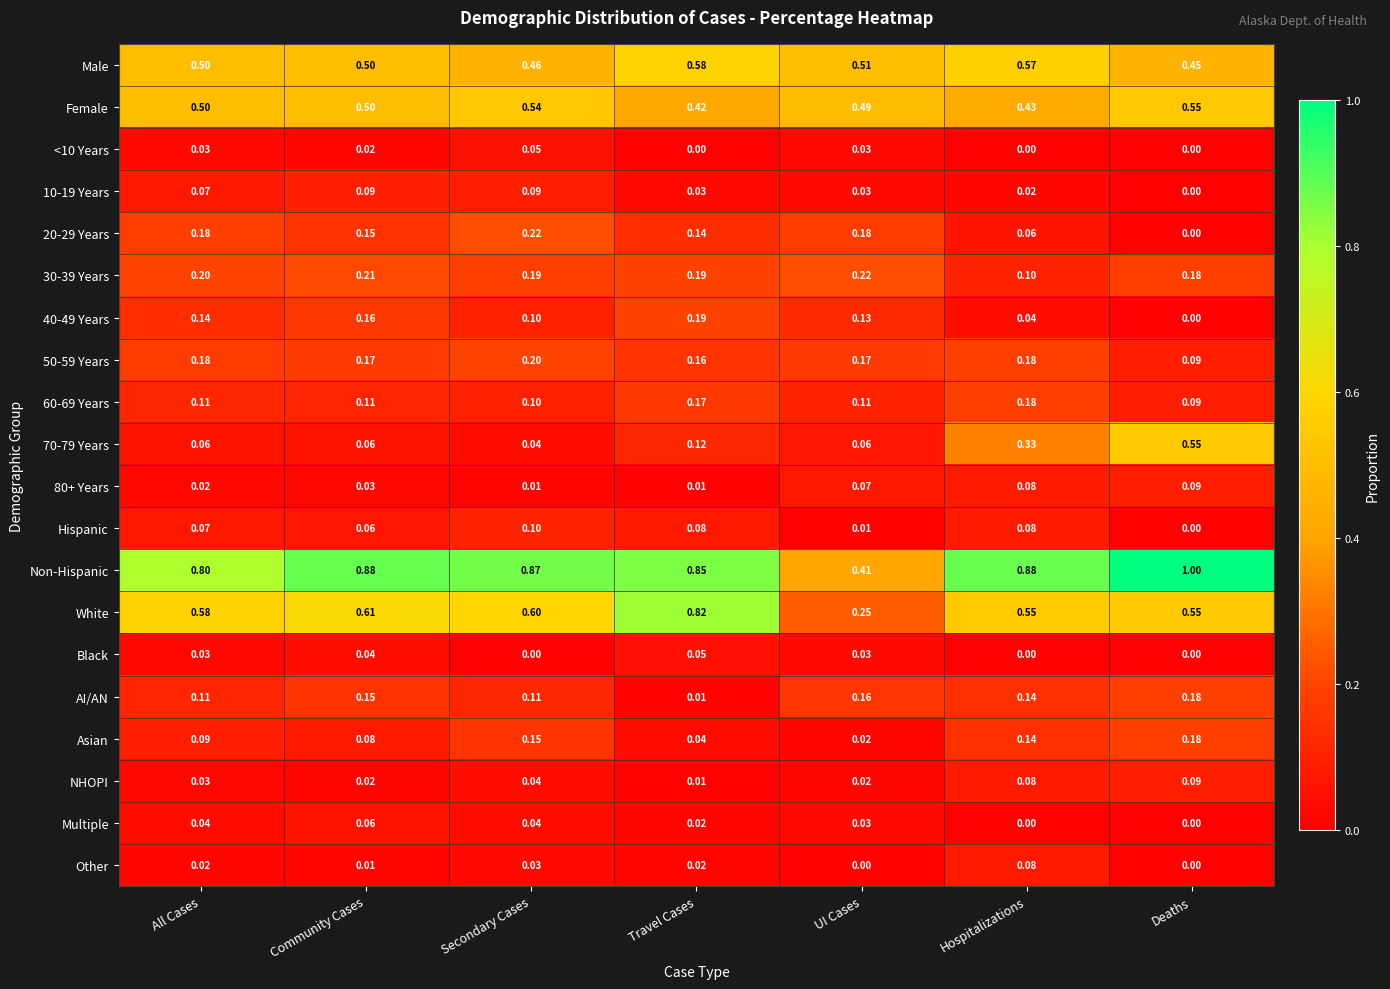

At which category is the sum across all series the highest?

Deaths